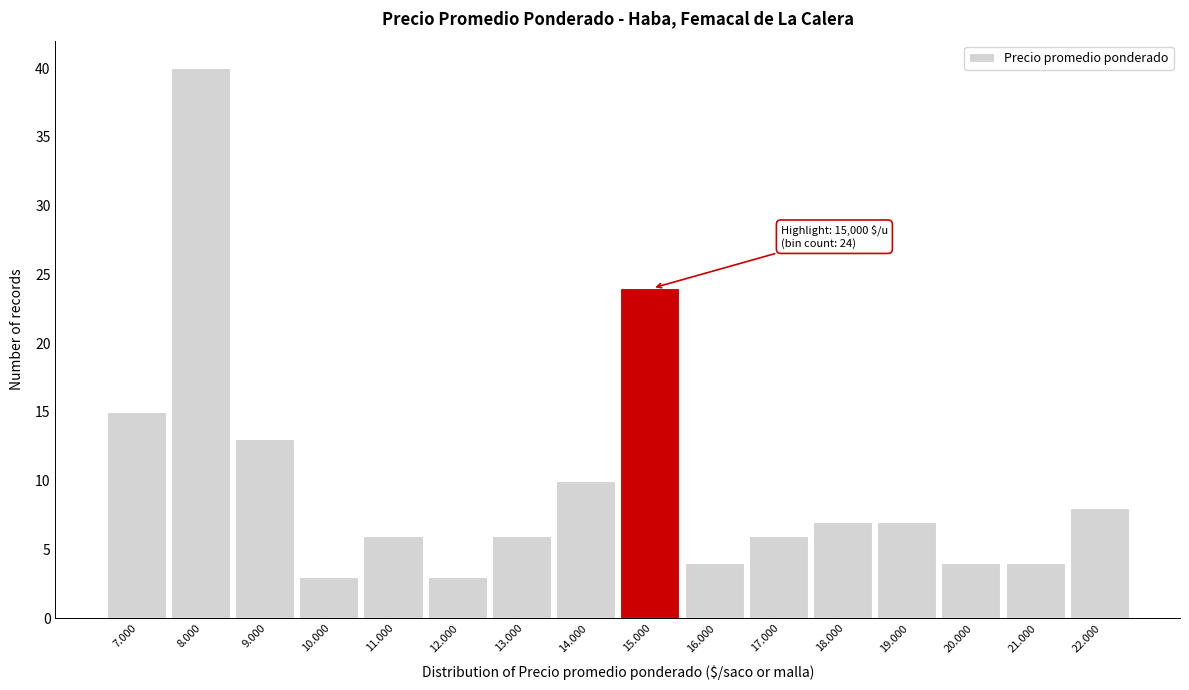

Reading left to right, transcribe all the data shown in this chart.

7.000=15	8.000=40	9.000=13	10.000=3	11.000=6	12.000=3	13.000=6	14.000=10	15.000=24	16.000=4	17.000=6	18.000=7	19.000=7	20.000=4	21.000=4	22.000=8